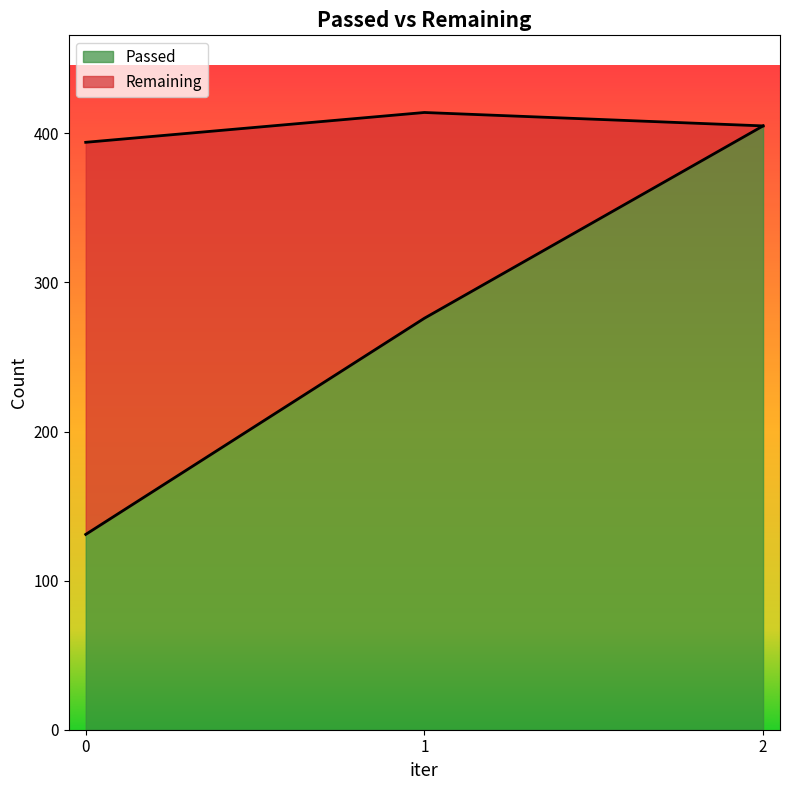

What is the change in value from 0 to 1?

+145